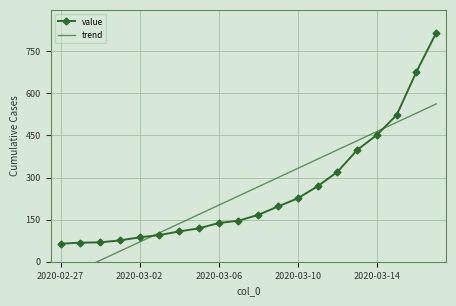

The value series shows 364.4 at 13. True or false?

False